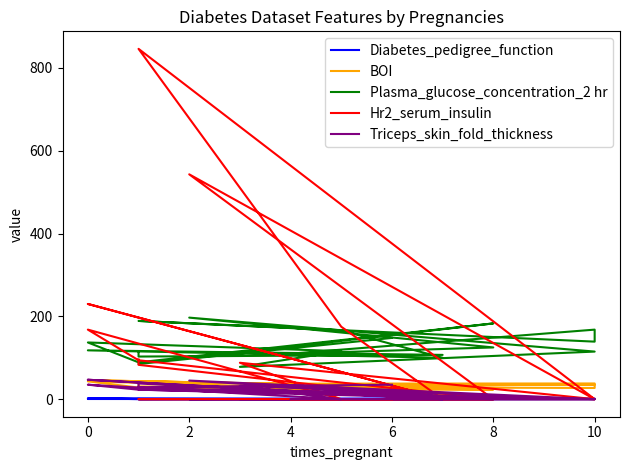

True or false: Triceps_skin_fold_thickness has more than 0 interior local peaks.

True